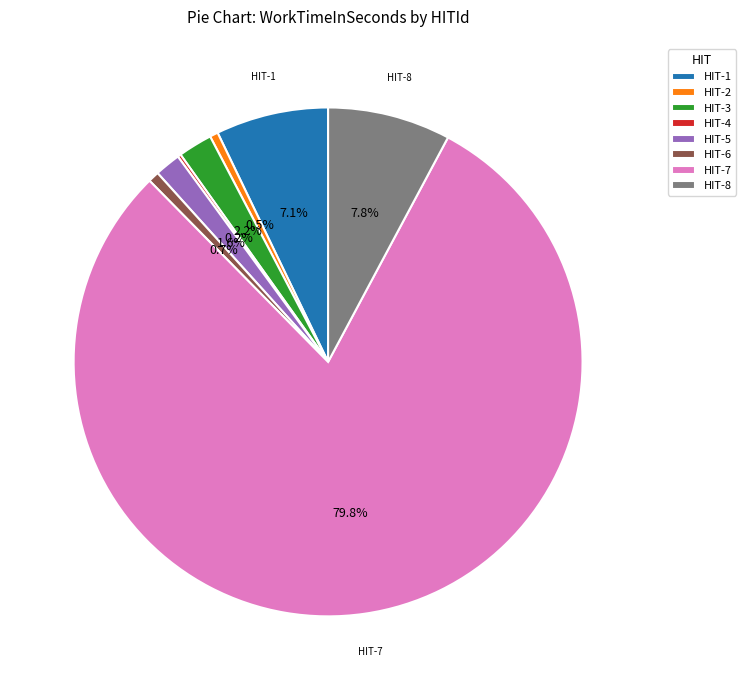

Is there a majority slice in this chart?

Yes